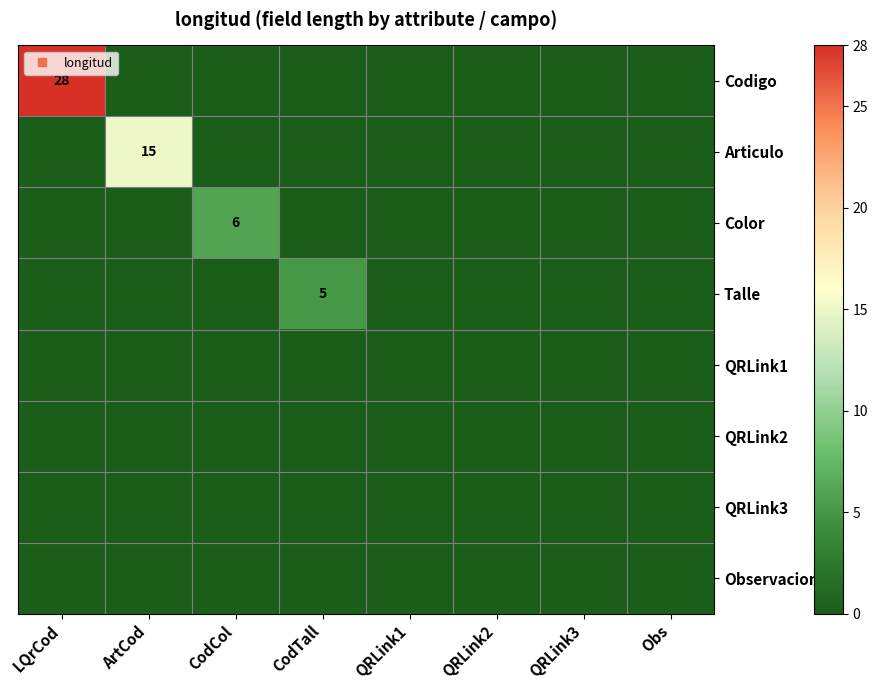

At which category is the sum across all series the highest?

LQrCod